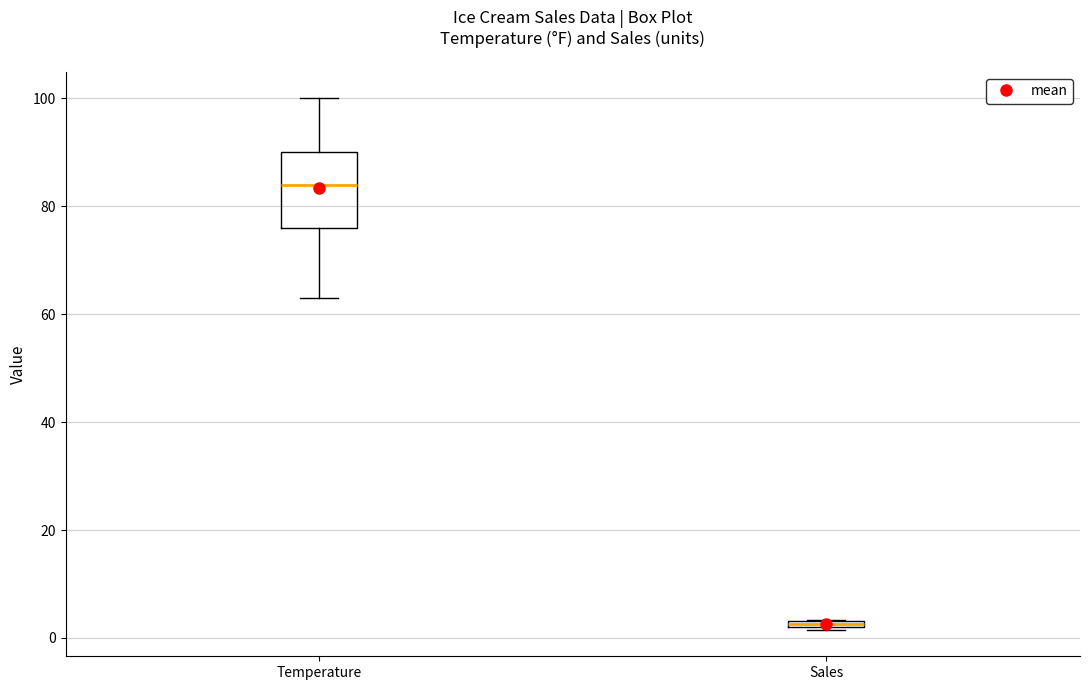

Where is the lower edge of the box for Sales on the y-axis? The values are not printed on the chart, so give them approximately, as read against the axis.

2